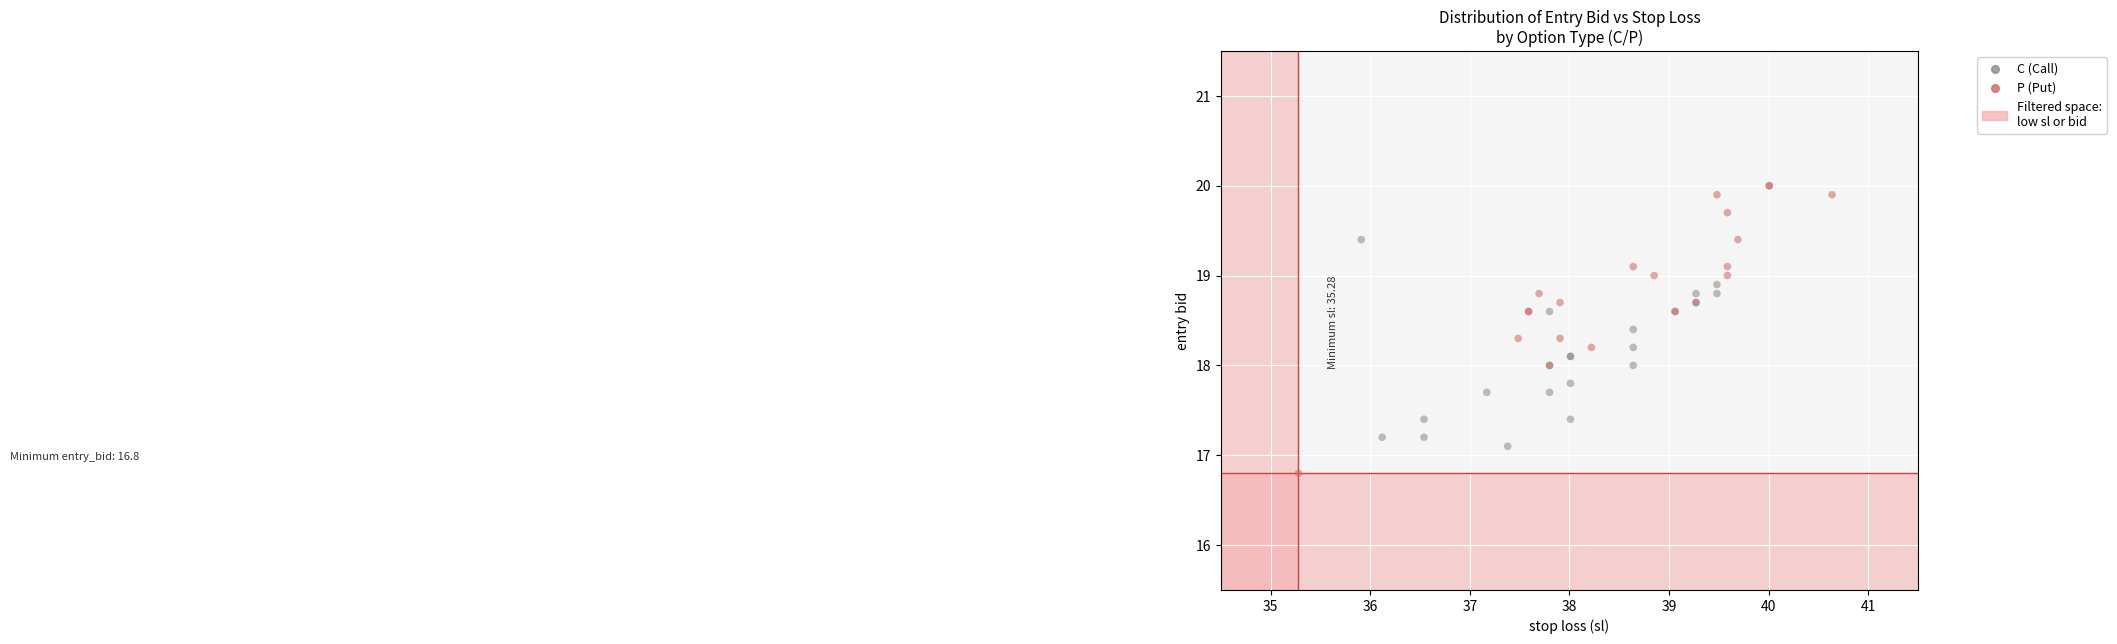

Which series contains the highest Y value?

P (Put)